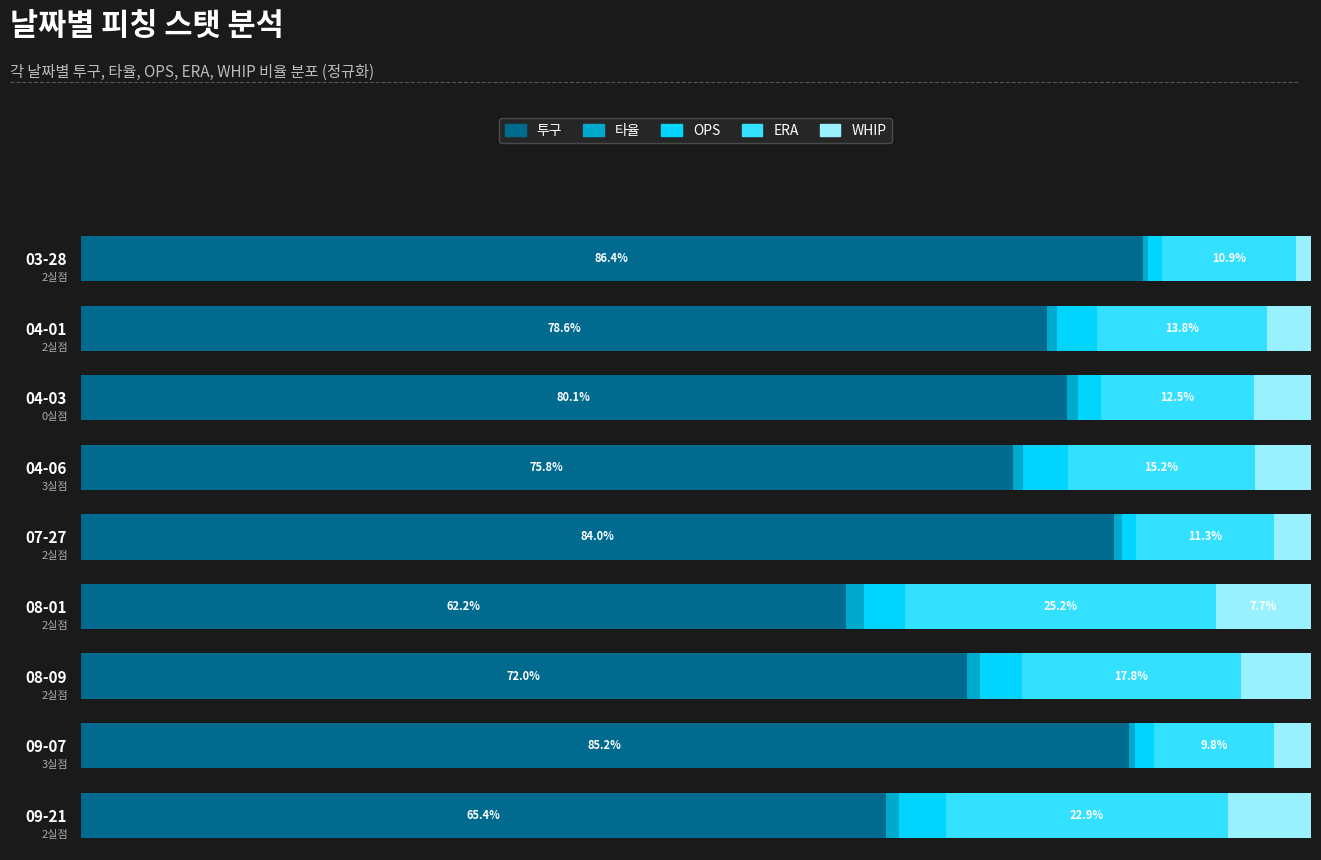

Which series has the largest total across all categories?

투구